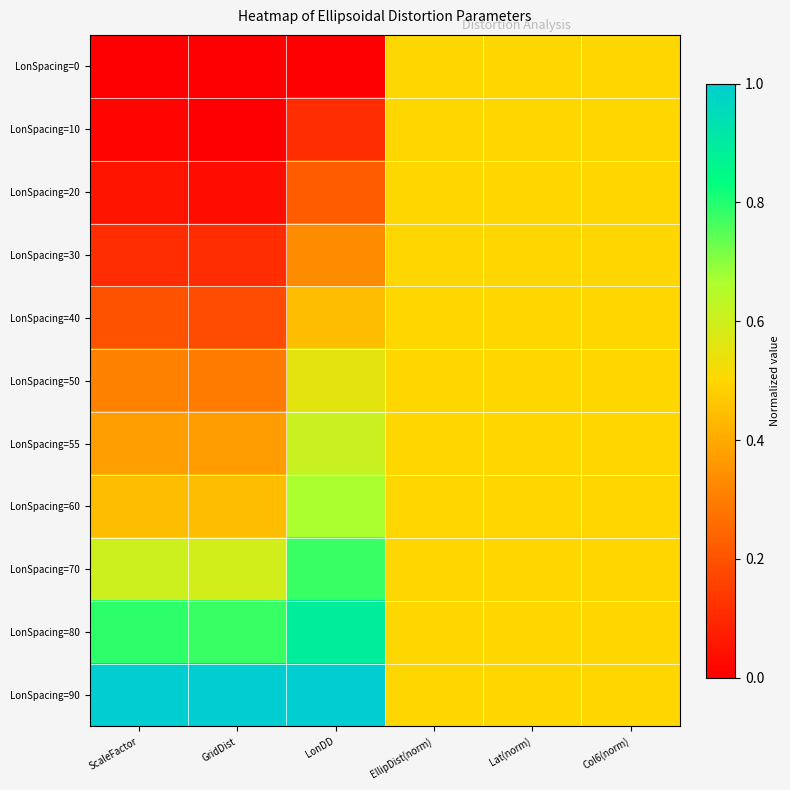

How many distinct data groups are displayed?

11